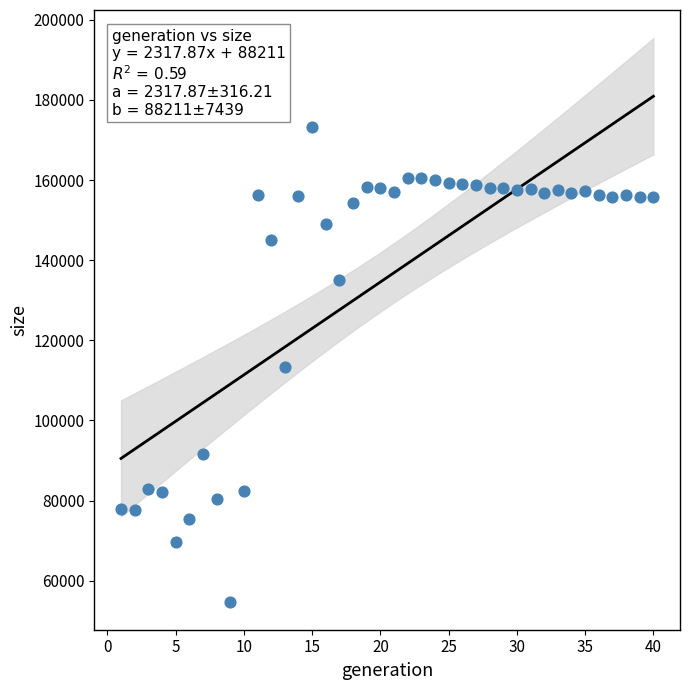

What is the range of X values (max minus min)?

39